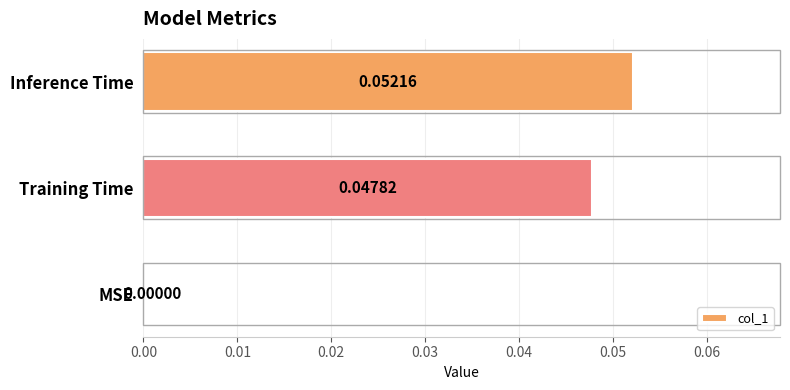

Count the number of categories in the chart.

3